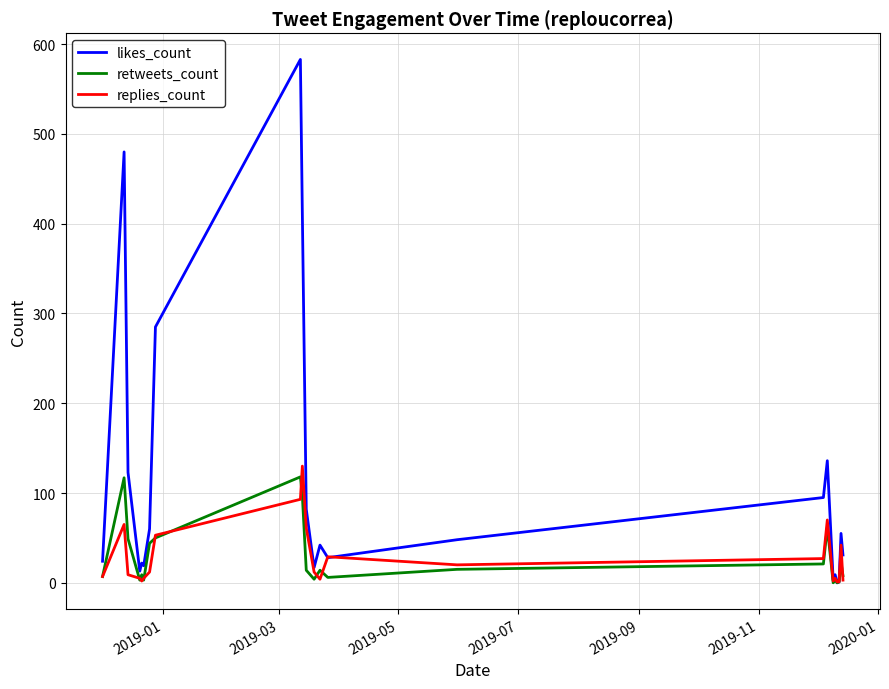

List the series in order of their peak value, lowest first.

retweets_count, replies_count, likes_count